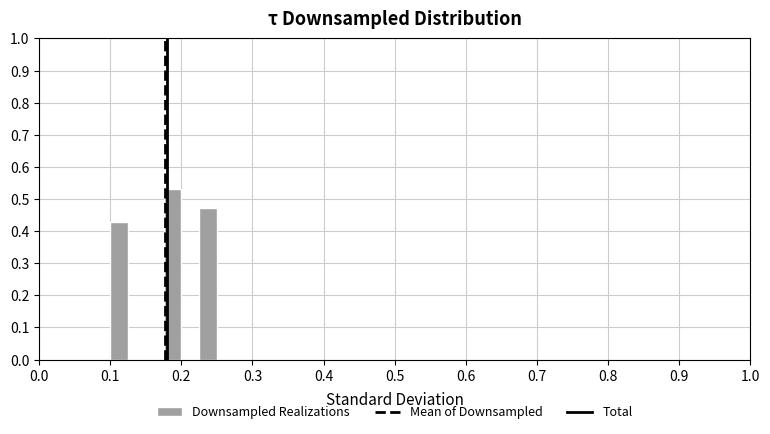

Read against the x-axis, roughly where is the centre of the tallest bar?

0.19